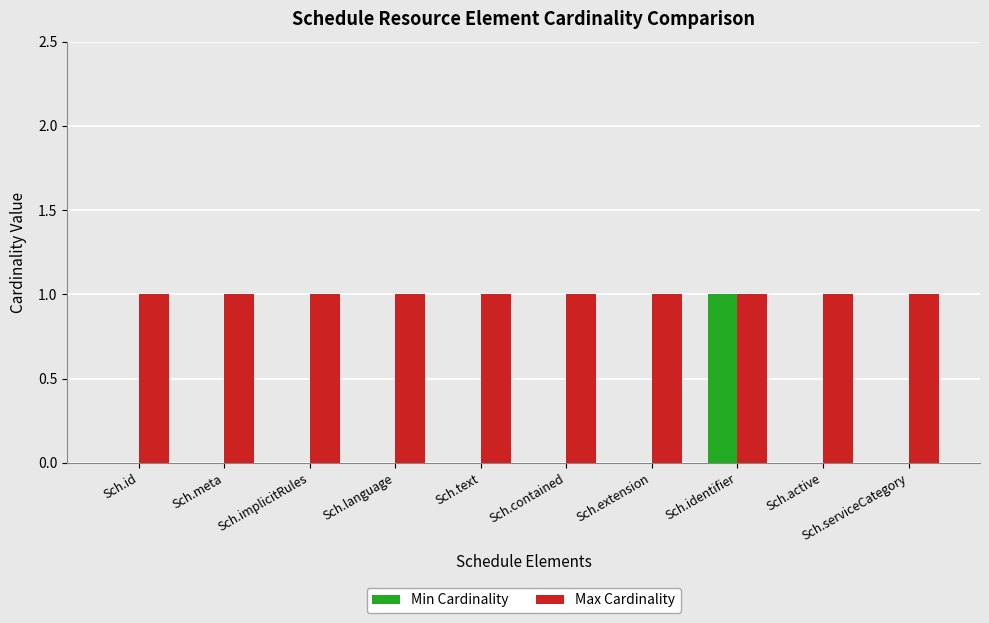

Reading left to right, extract all data points from this chart.

Min Cardinality: 0	0	0	0	0	0	0	1	0	0
Max Cardinality: 1	1	1	1	1	1	1	1	1	1